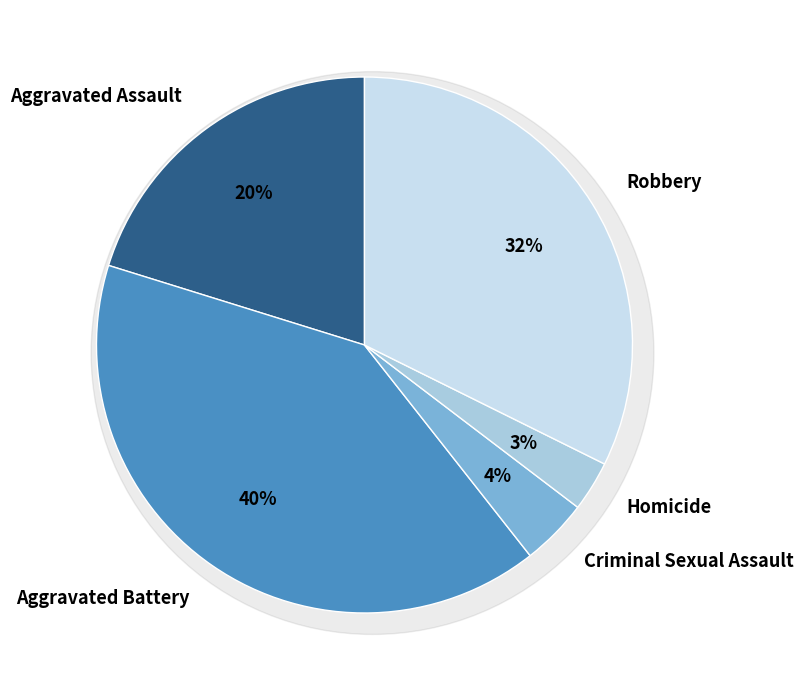

Is there a majority slice in this chart?

No